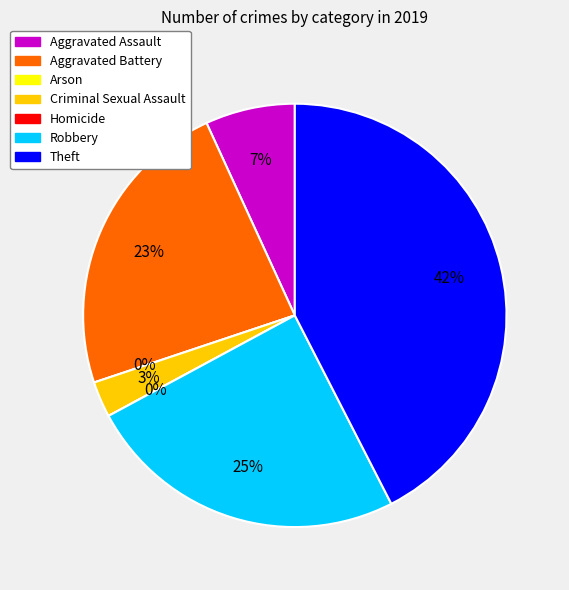

Is there any slice that represents more than half of the pie?

No